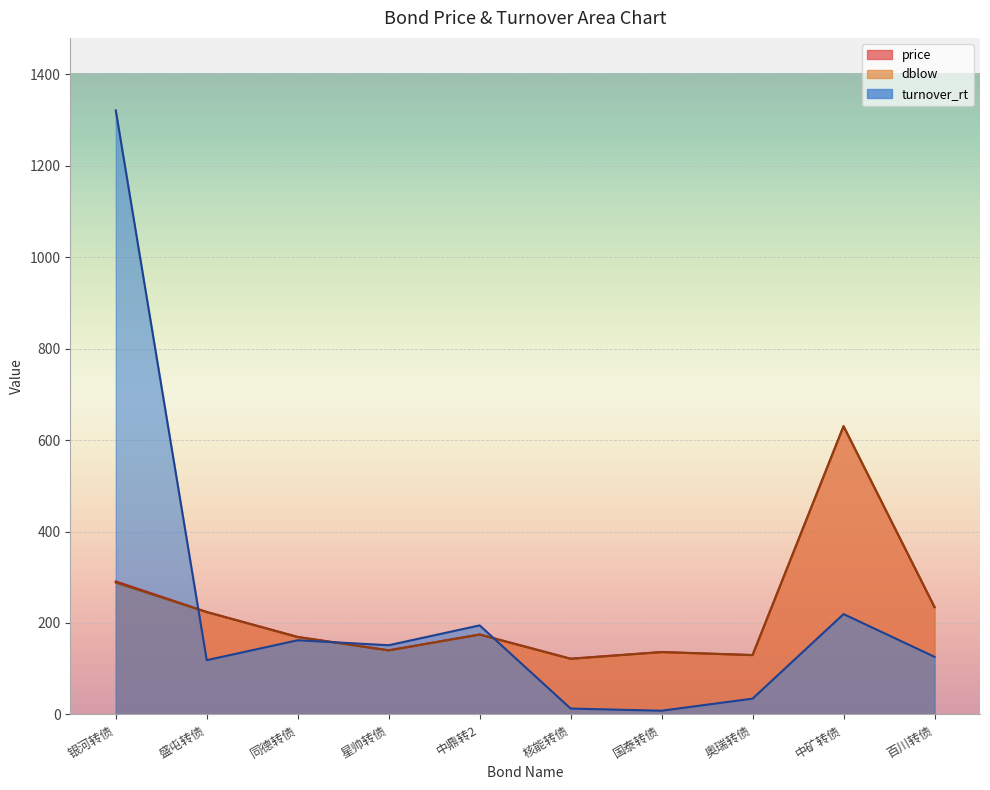

What are all the series names shown in the legend?

price, dblow, turnover_rt